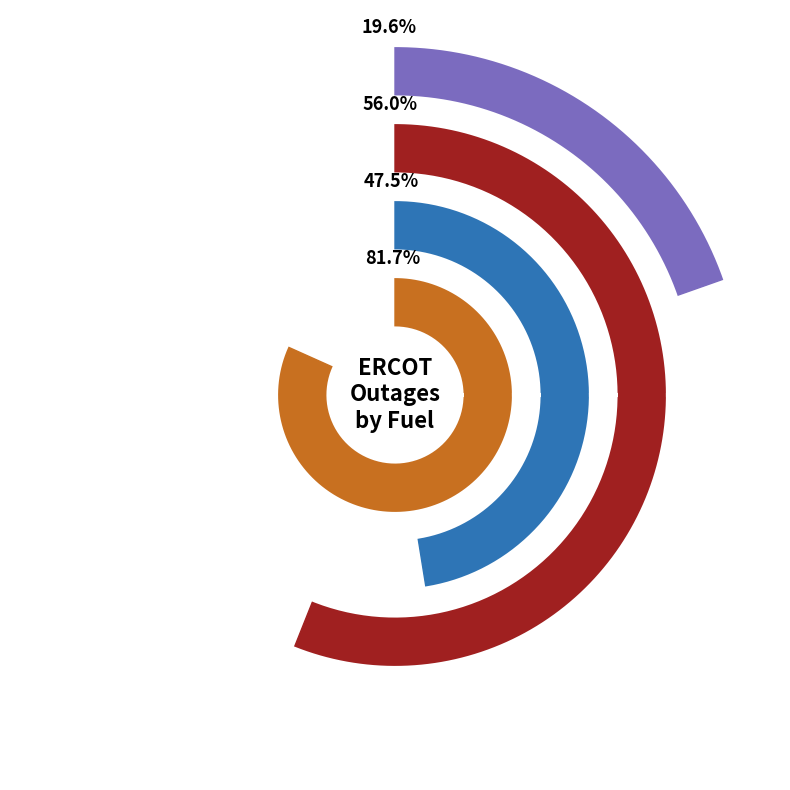

Which category has the biggest portion of the pie?

1